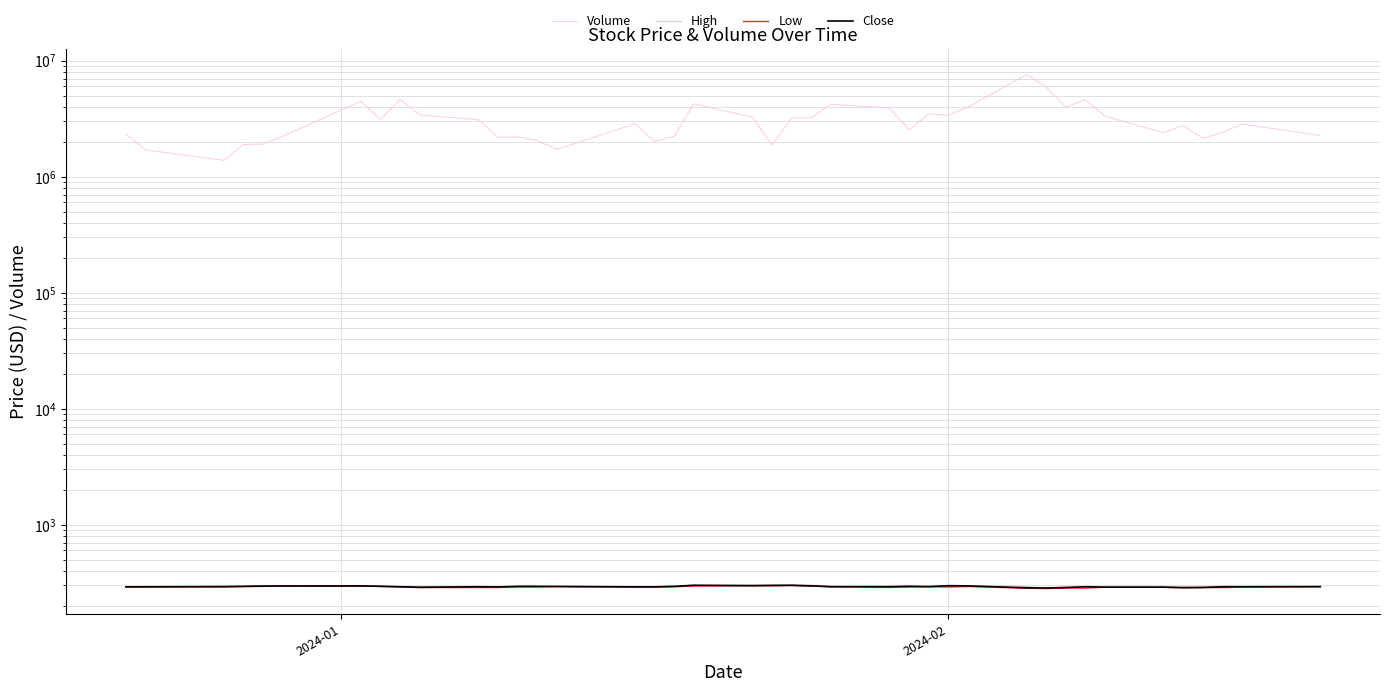

What is the maximum value shown in the chart?

7581900.0